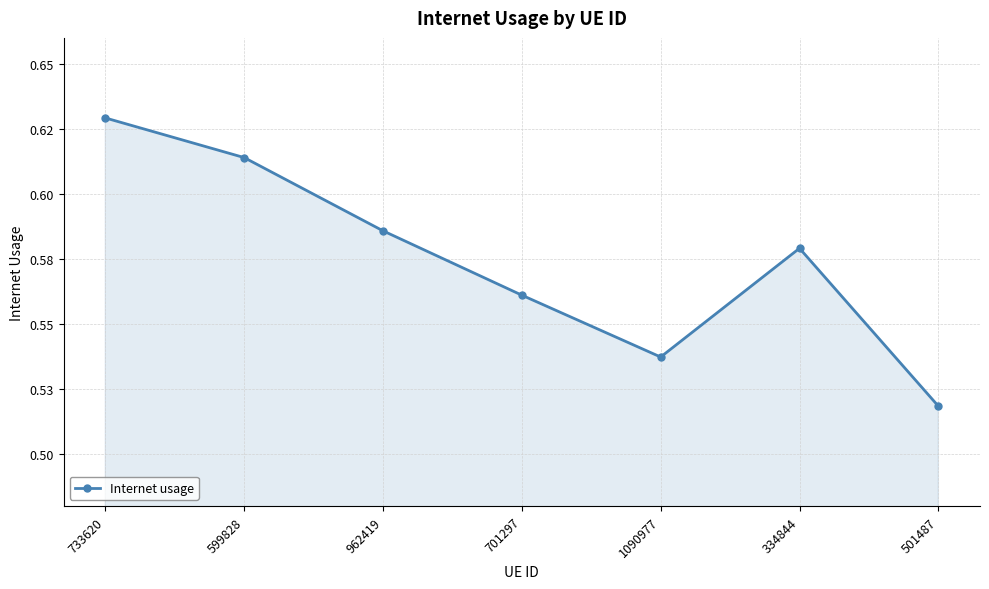

Which category has the highest value across all series?

733620